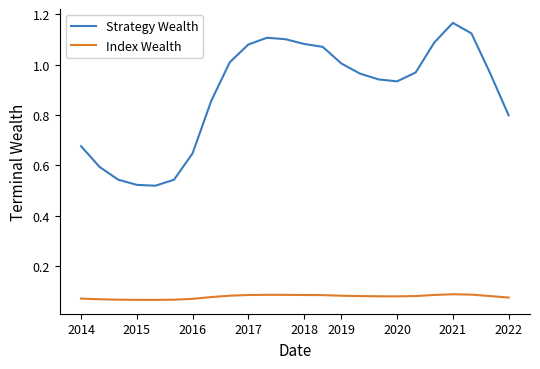

Which series has the widest spread of values?

Strategy Wealth